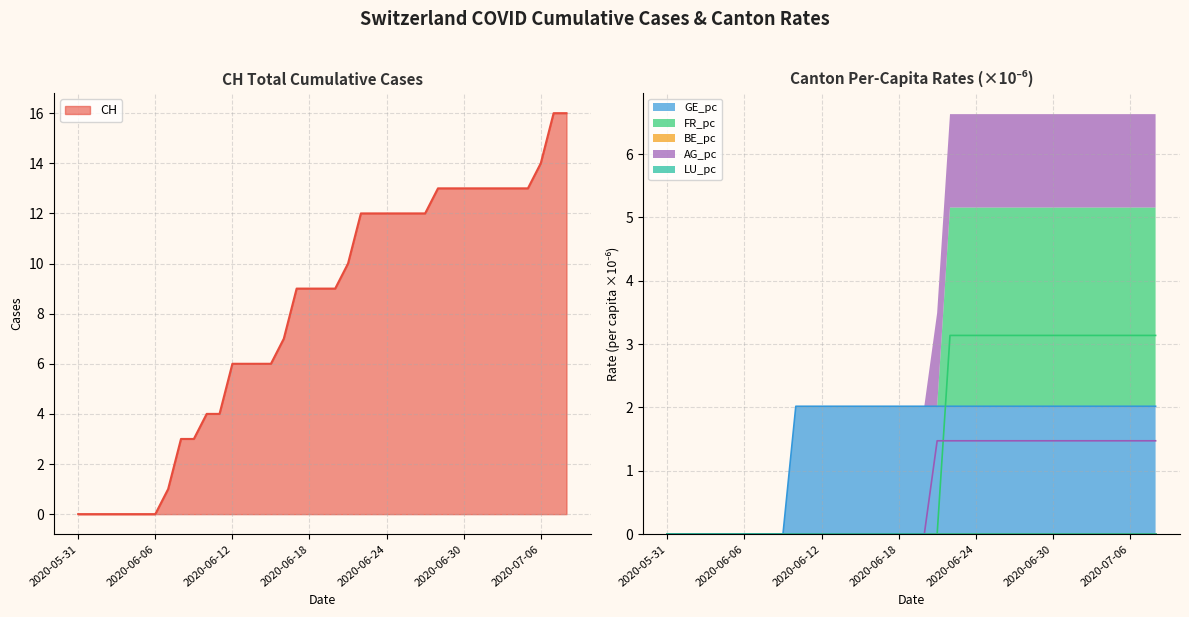

At which label does GE_pc reach its peak?

2020-06-10